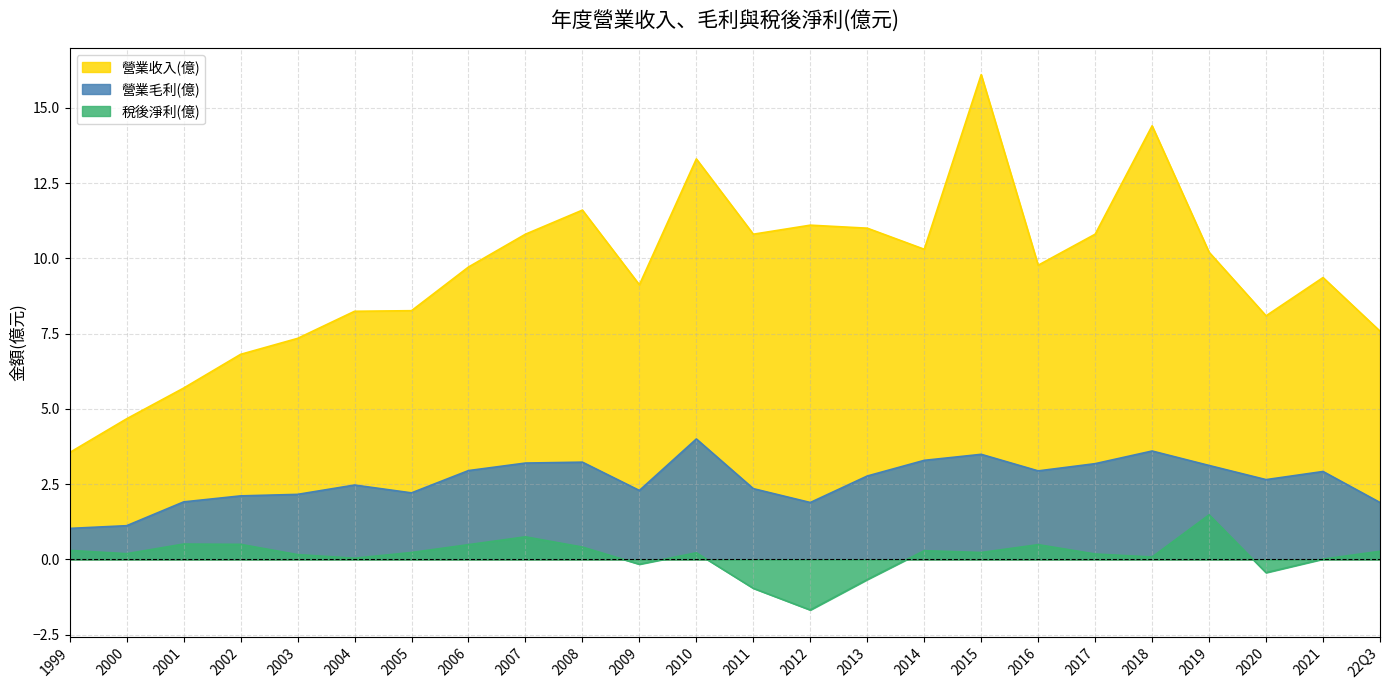

True or false: 營業毛利 has a value of 1.6 at 2016.

False